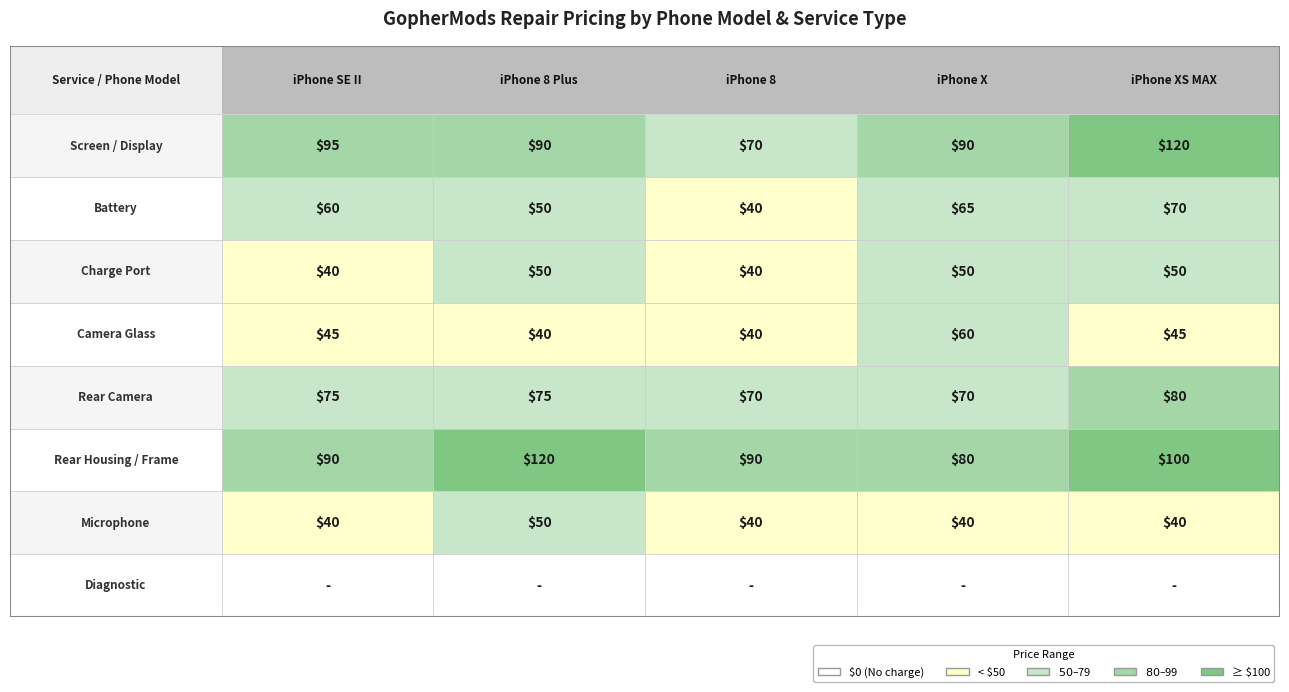

What is the average value of the iPhone 8 series?

49